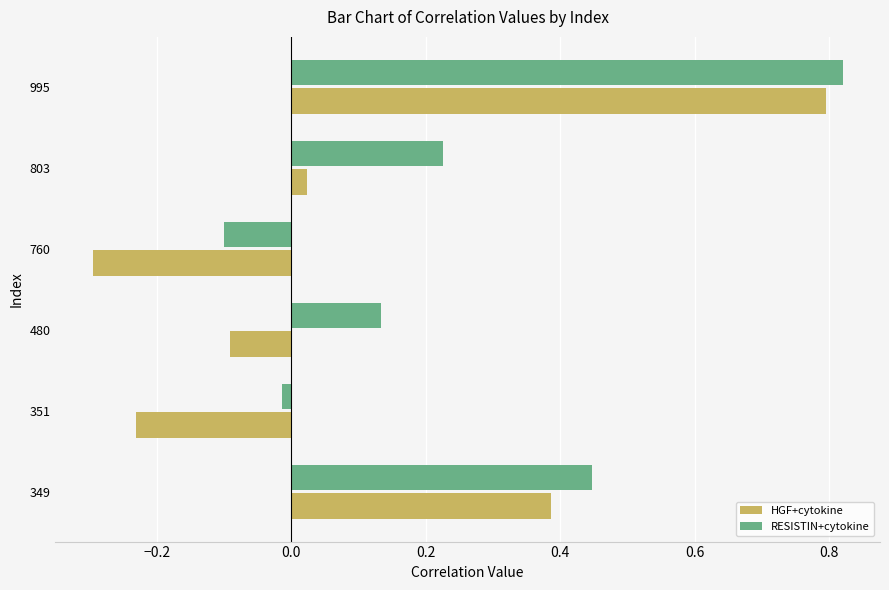

Which series has the widest spread of values?

HGF+cytokine